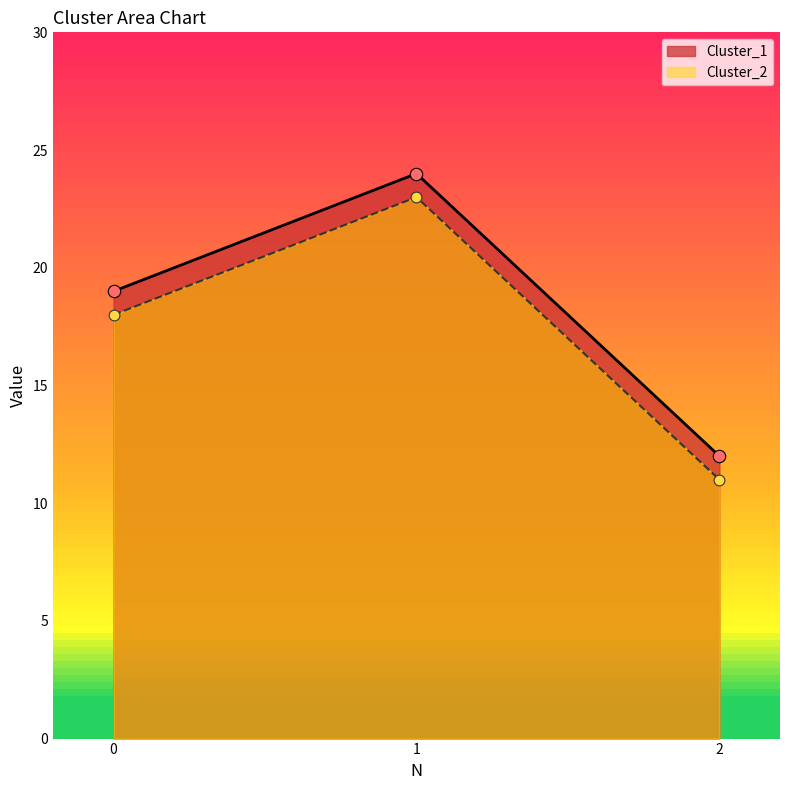

At which category is the sum across all series the highest?

1